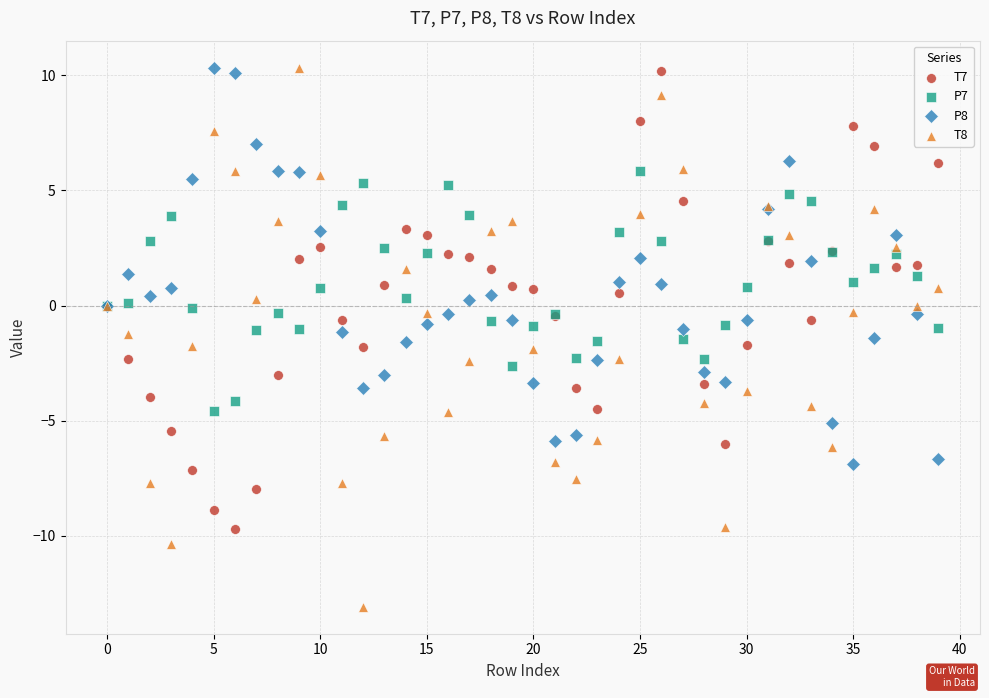

Which series has the largest Y range (max minus min)?

T8